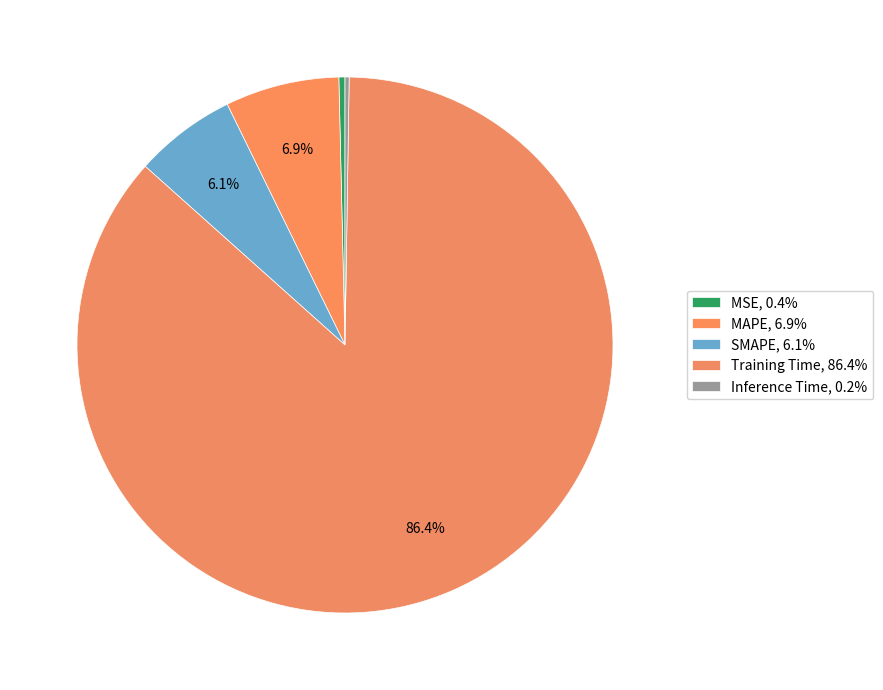

True or false: Inference Time accounts for 0% of the total.

True